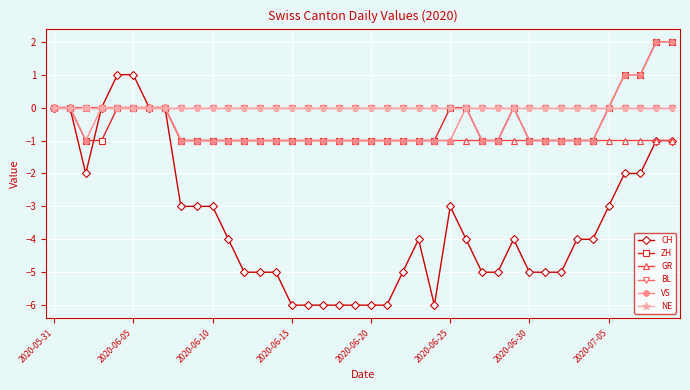

Which series has the largest range (max minus min)?

CH